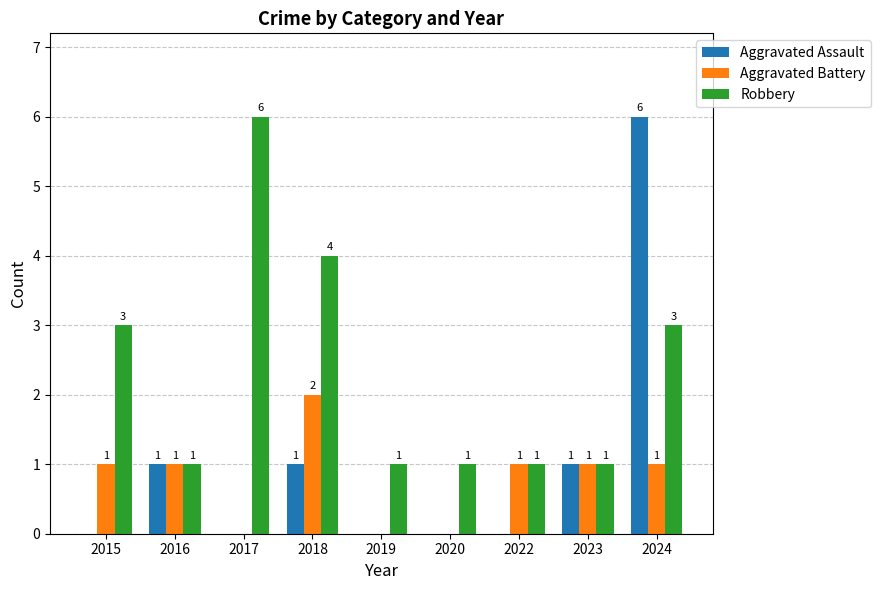

Count the number of data series in this chart.

3